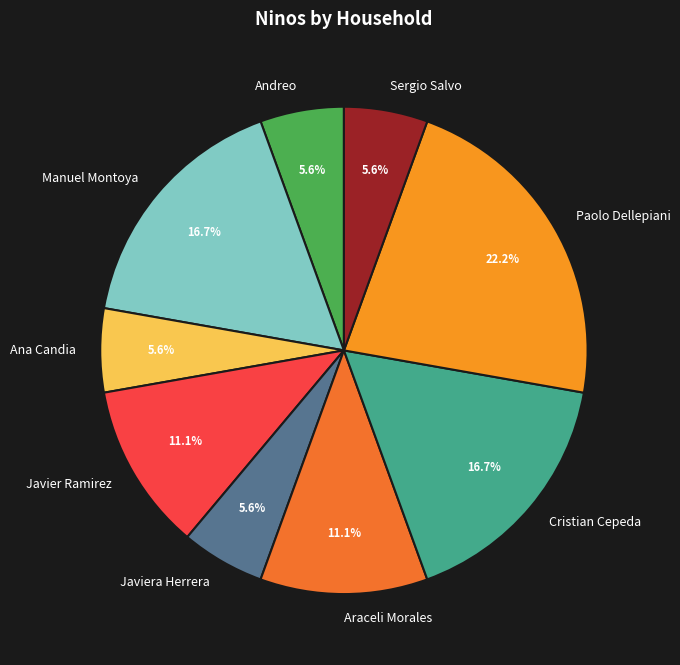

Is the sum of Cristian Cepeda and Javiera Herrera greater than half?

No